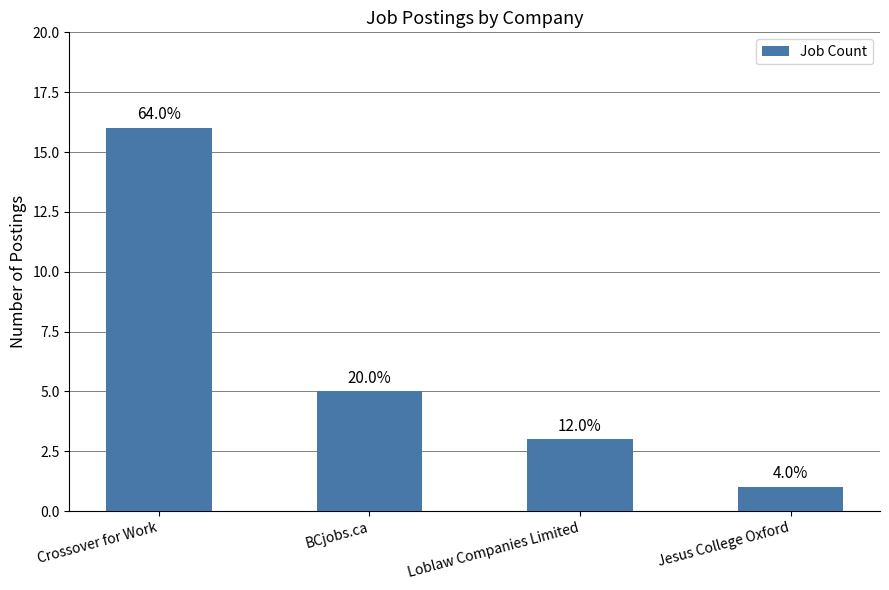

Does the chart contain any negative values?

No